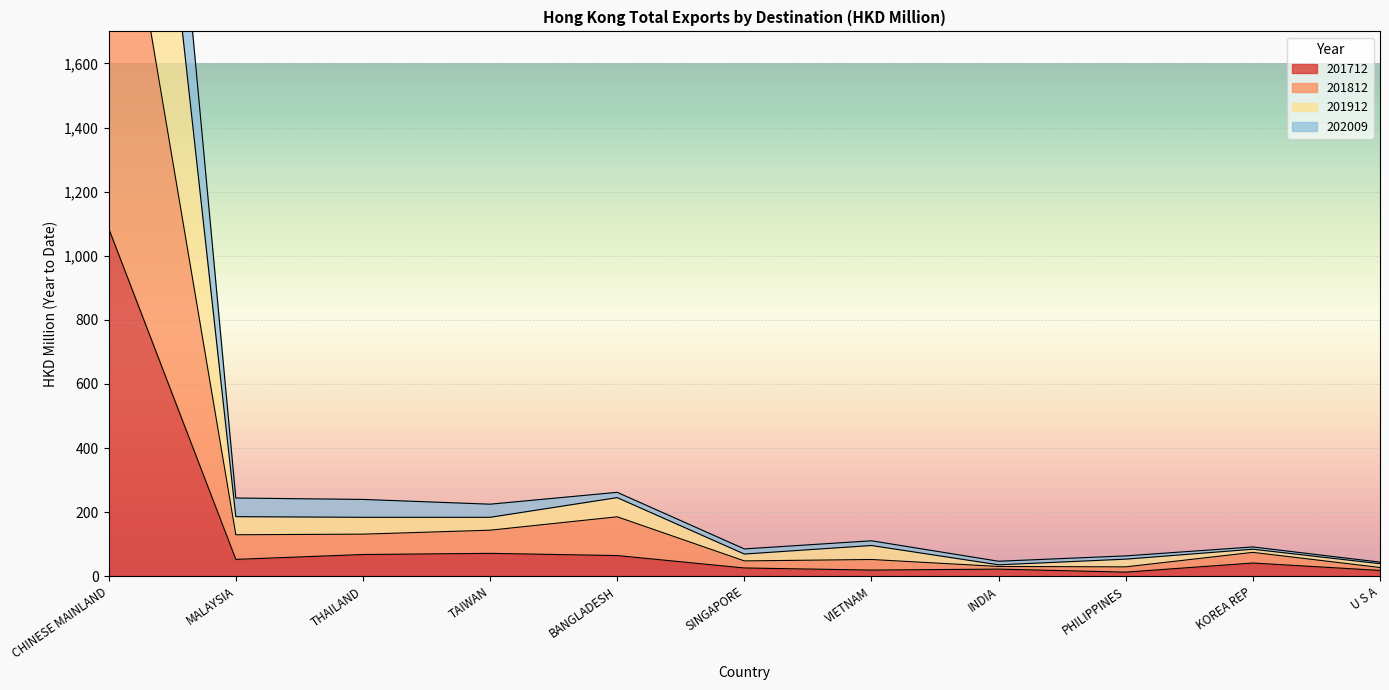

How many lines are shown in the chart?

4